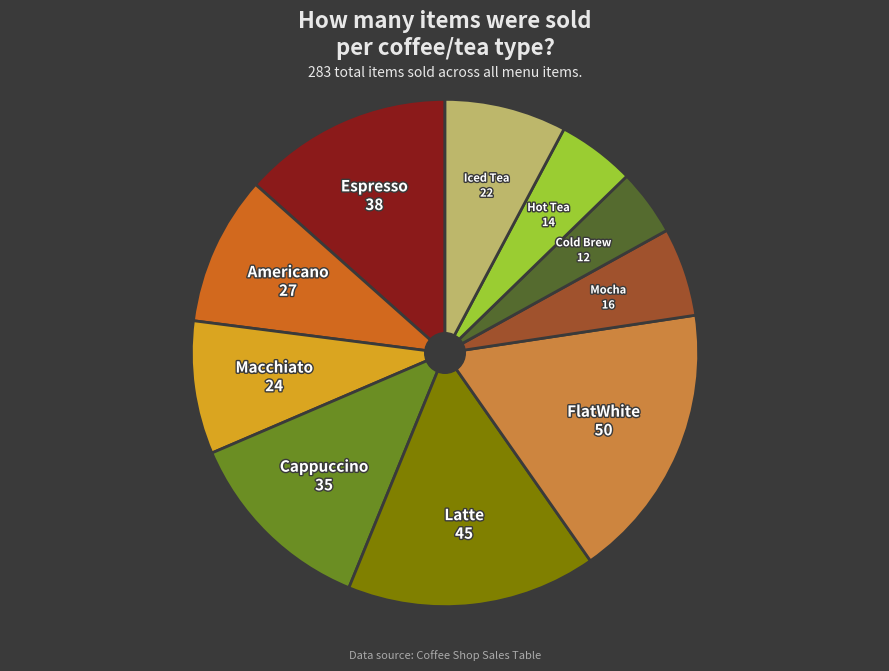

Is there any slice that represents more than half of the pie?

No